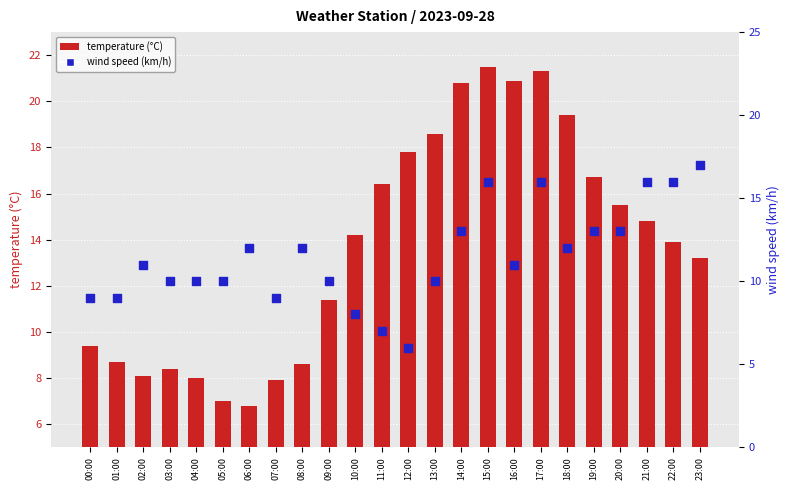

Which series contains the highest Y value?

temperature (°C)